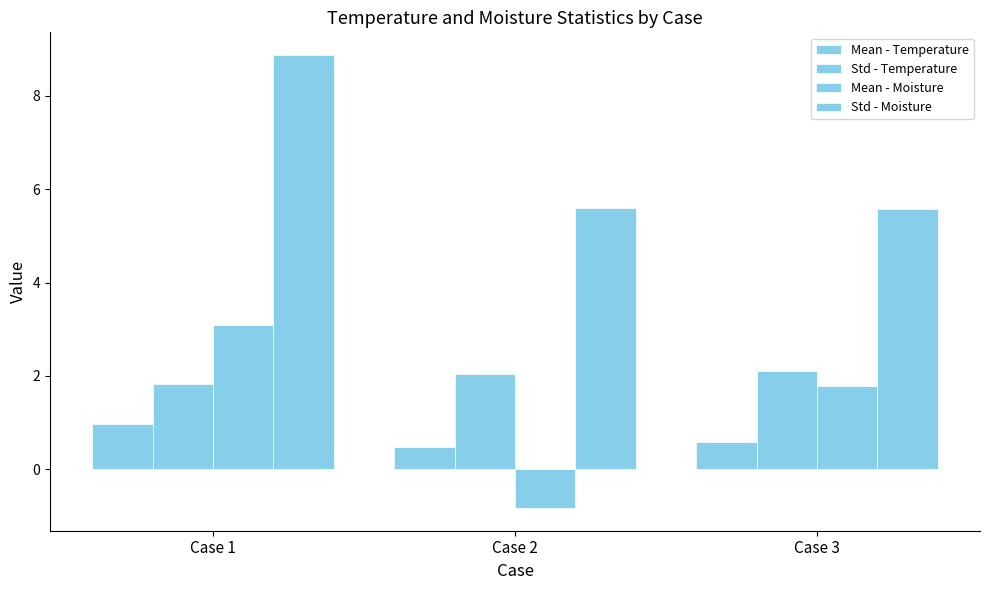

Reading left to right, extract all data points from this chart.

Mean - Temperature: 1.0	0.5	0.6
Std - Temperature: 1.8	2.0	2.1
Mean - Moisture: 3.1	-0.8	1.8
Std - Moisture: 8.9	5.6	5.6